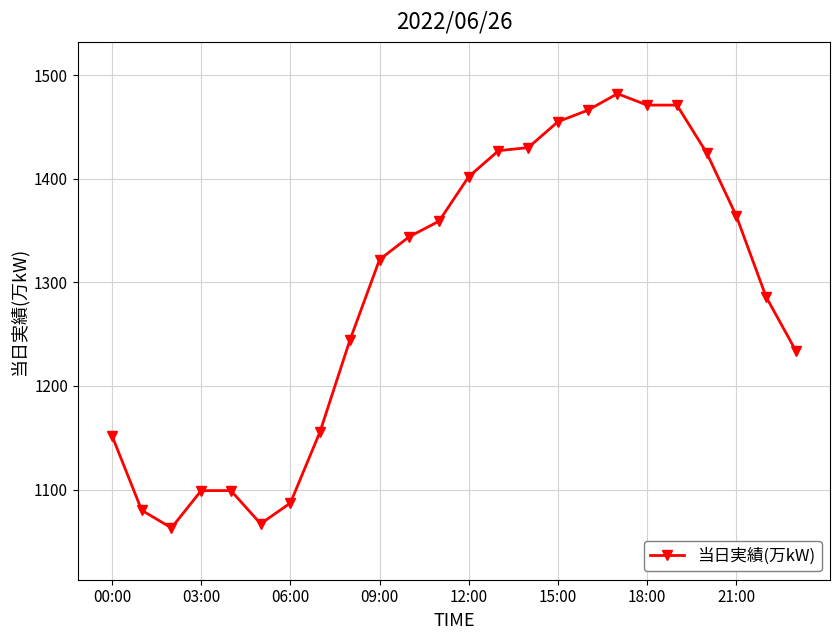

What is the minimum value shown in the chart?

1063